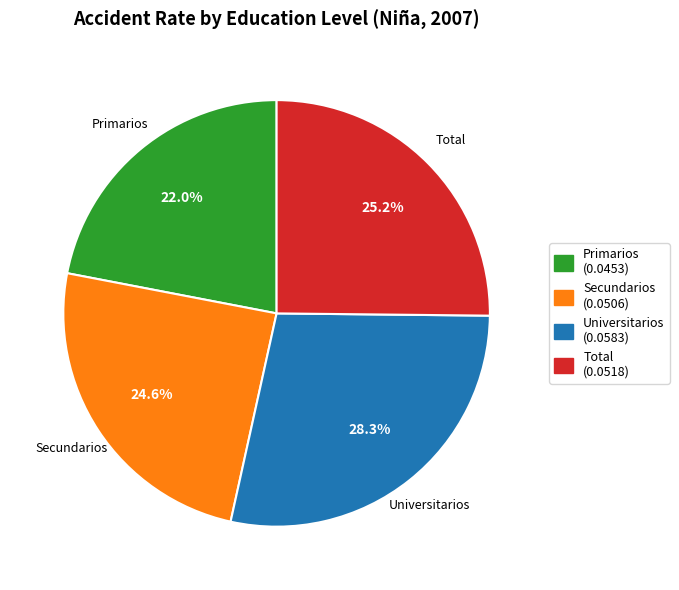

Rank the categories by value from highest to lowest.

Universitarios, Total, Secundarios, Primarios